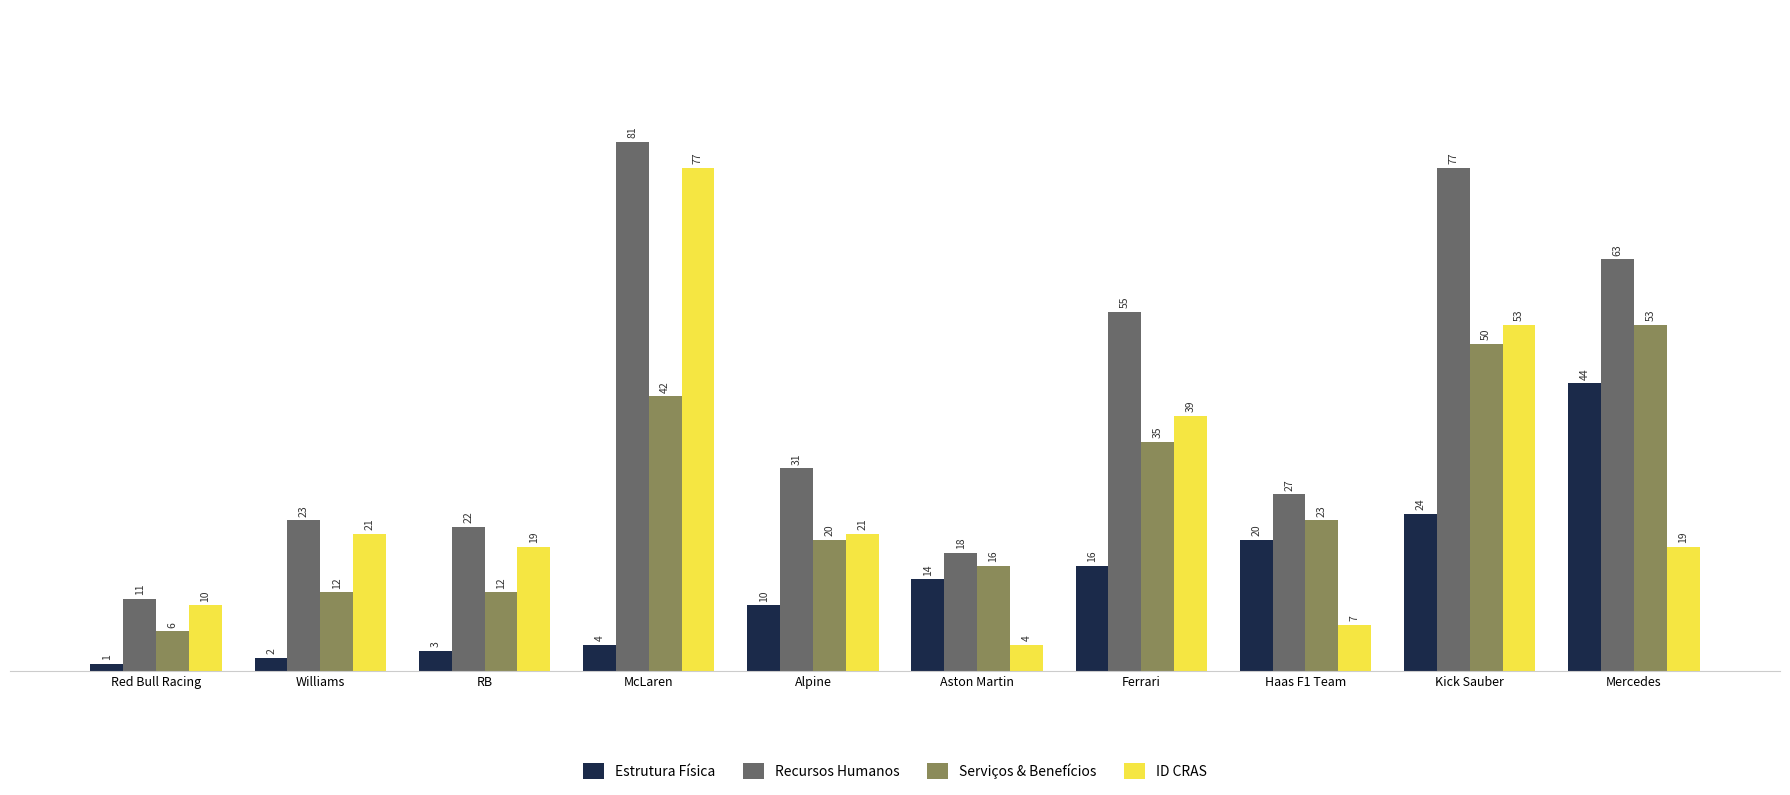

What are all the series names shown in the legend?

Estrutura Física, Recursos Humanos, Serviços & Benefícios, ID CRAS